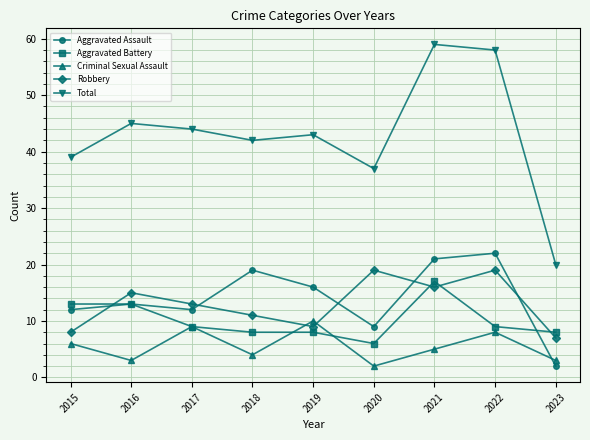

Reading left to right, transcribe all the data shown in this chart.

Aggravated Assault: 12	13	12	19	16	9	21	22	2
Aggravated Battery: 13	13	9	8	8	6	17	9	8
Criminal Sexual Assault: 6	3	9	4	10	2	5	8	3
Robbery: 8	15	13	11	9	19	16	19	7
Total: 39	45	44	42	43	37	59	58	20